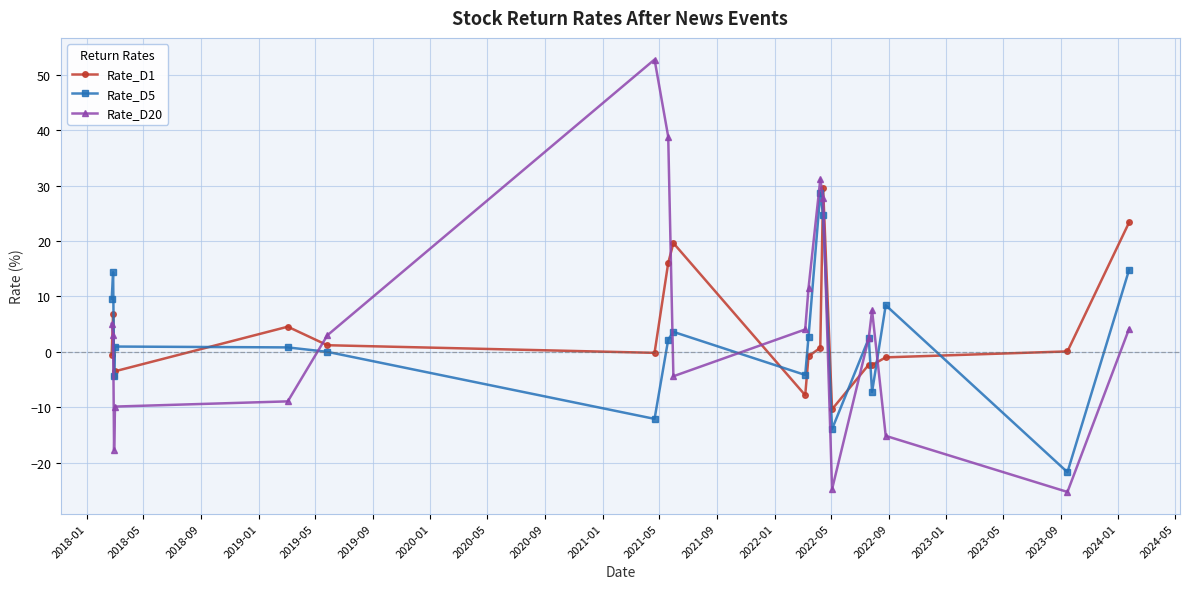

What is the value of the Rate_D5 point at the 9th from the left?

3.6